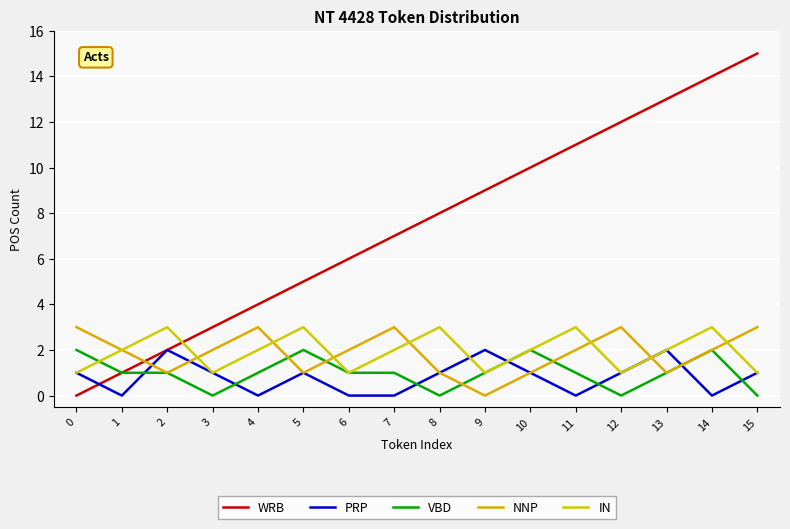

After their last crossing, which series has the higher values: WRB or NNP?

WRB